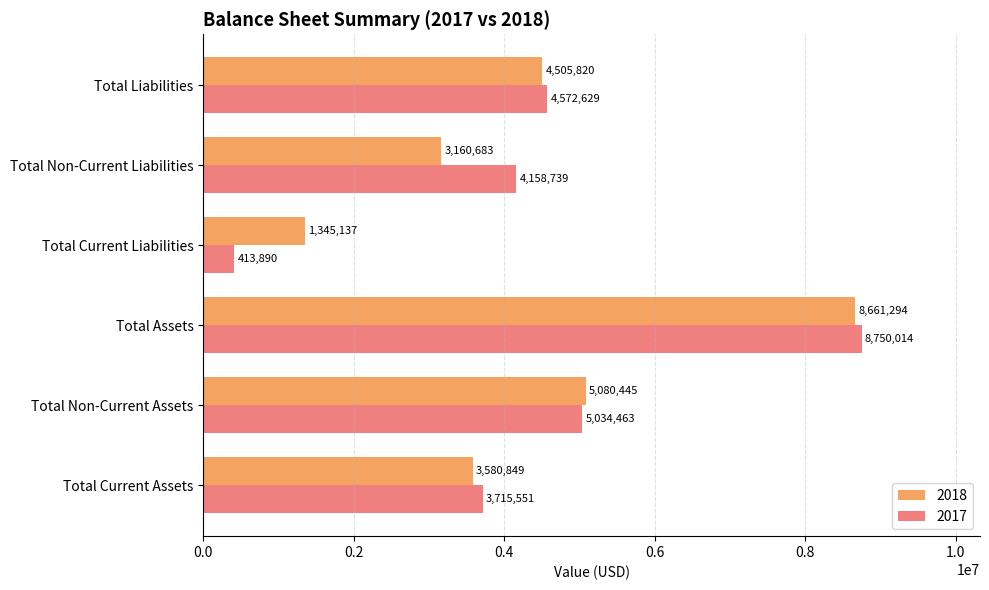

Where is 2018 nearest to the value 5003215?

Total Non-Current Assets